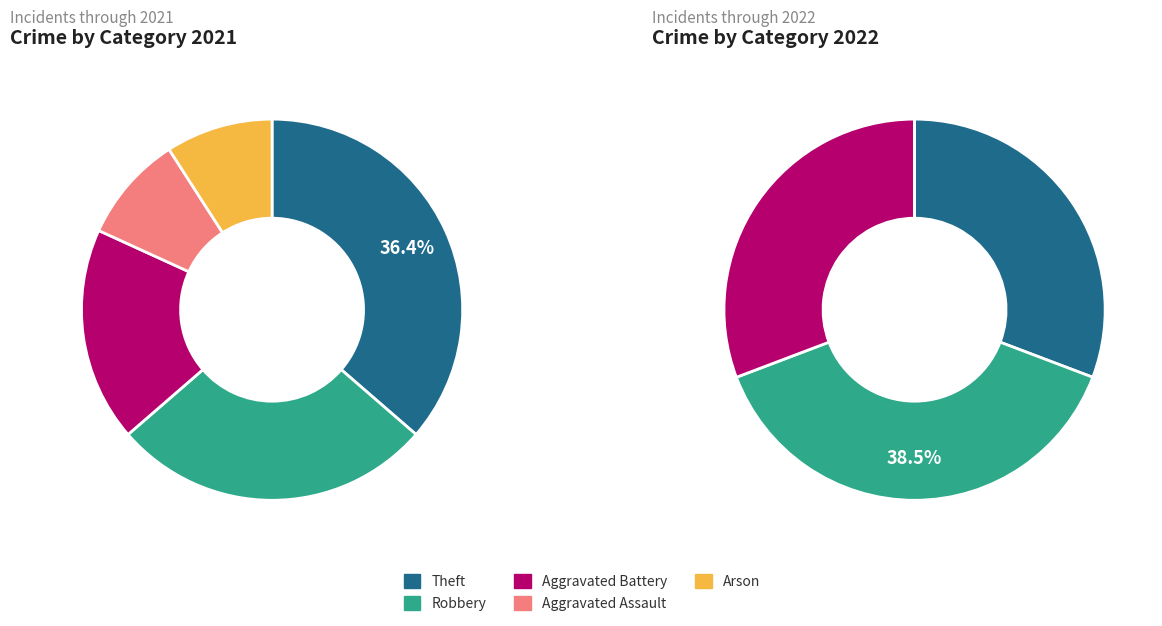

What percentage is NOT represented by 3?

90.9%